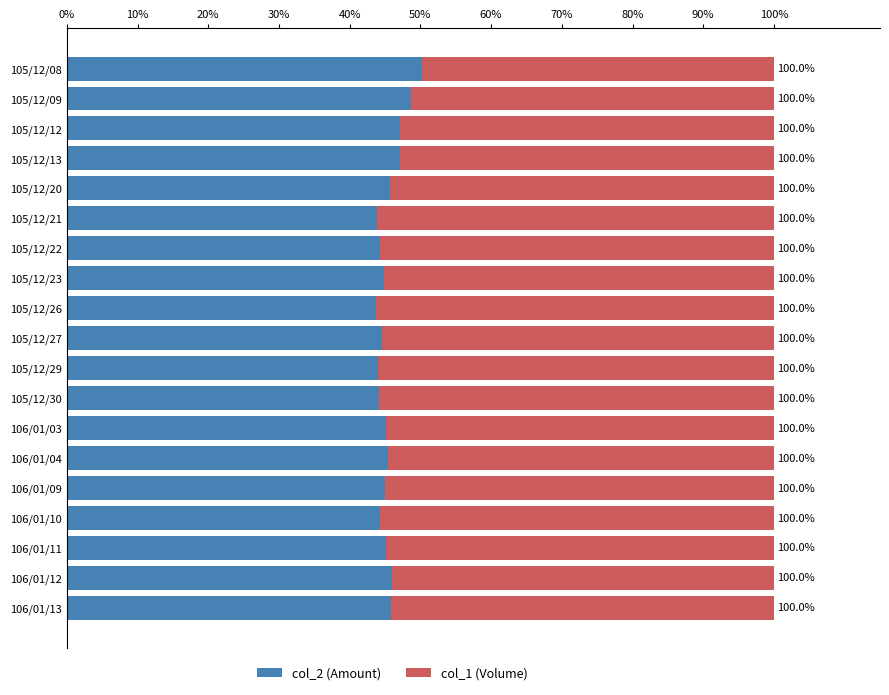

What are all the series names shown in the legend?

col_2 (Amount), col_1 (Volume)